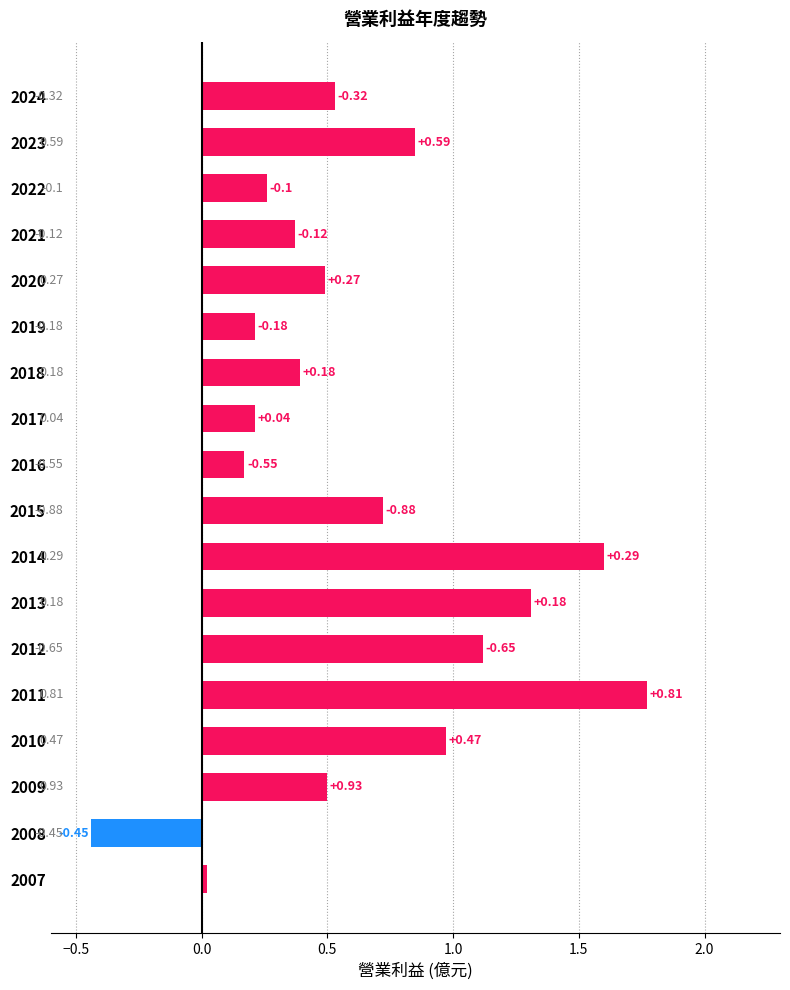

What is the sum of the values at 2018 and 2010?

1.4